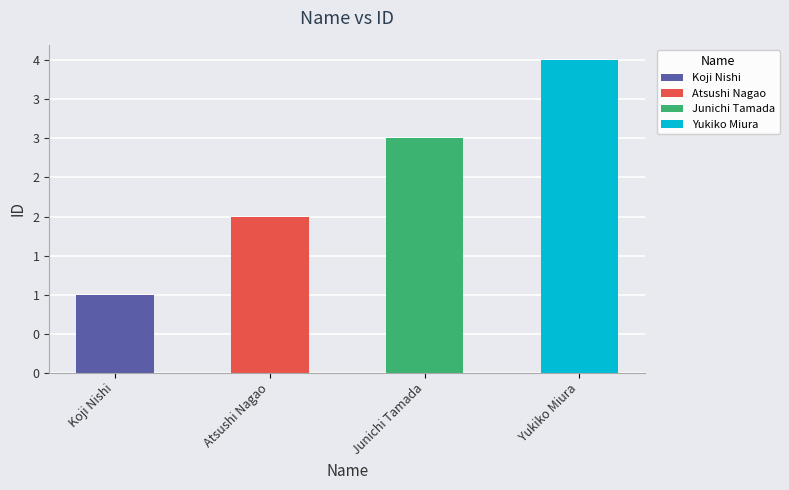

Which has a higher value, Koji Nishi or Atsushi Nagao?

Atsushi Nagao